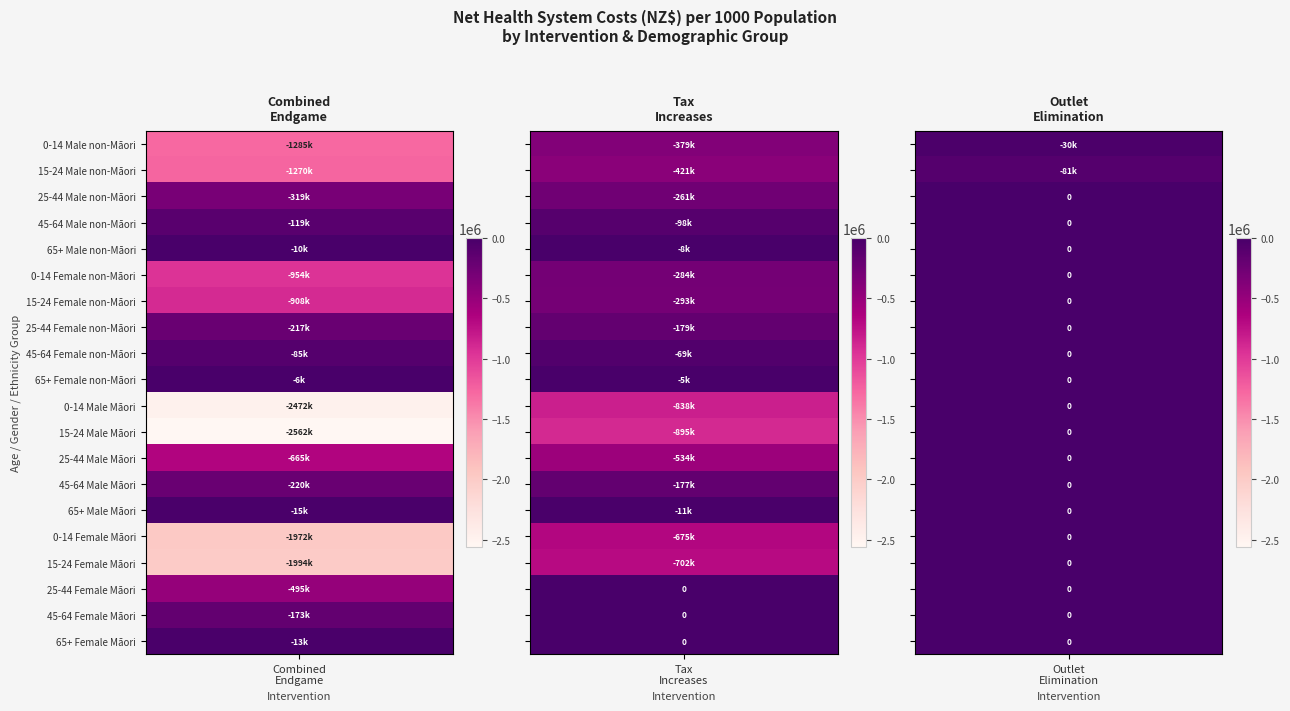

Which has a higher value, 15-24 Female non-Māori or 25-44 Female non-Māori?

25-44 Female non-Māori